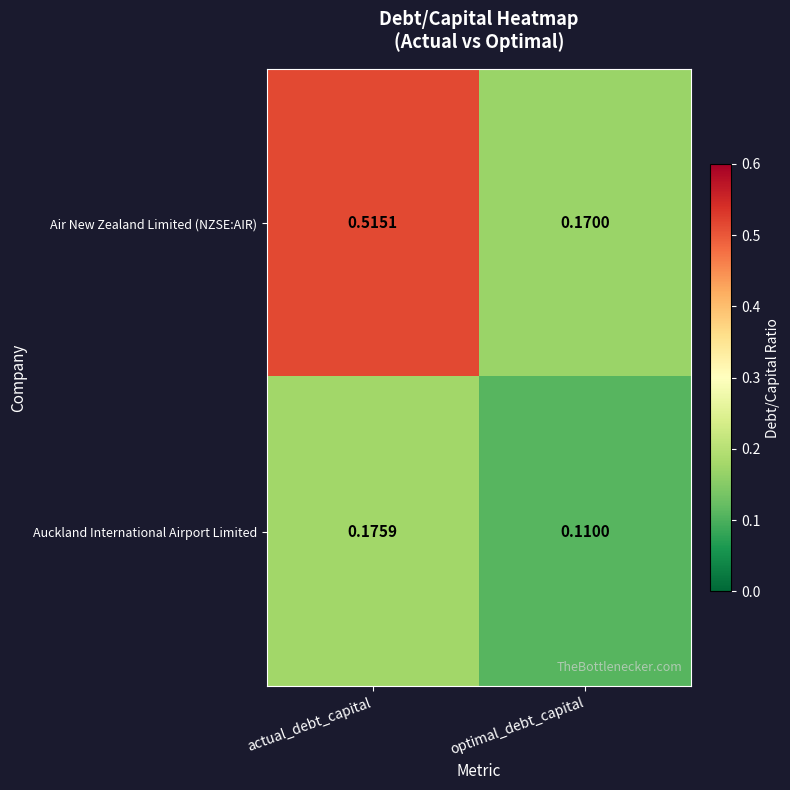

At which category does the chart reach its minimum across all series?

optimal_debt_capital